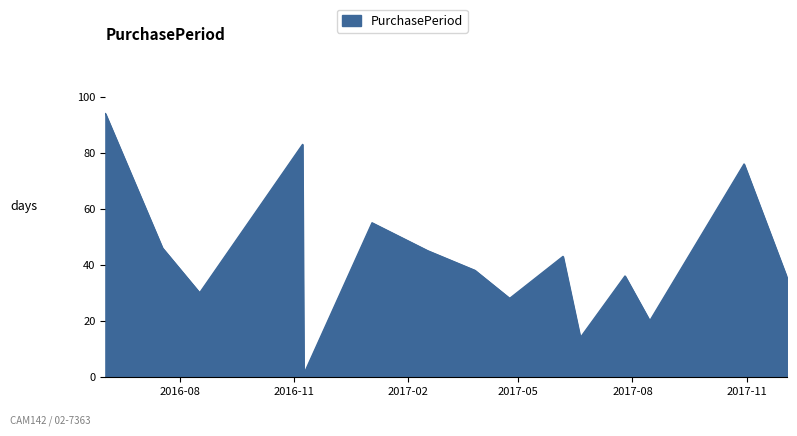

What is the greatest value displayed?

94